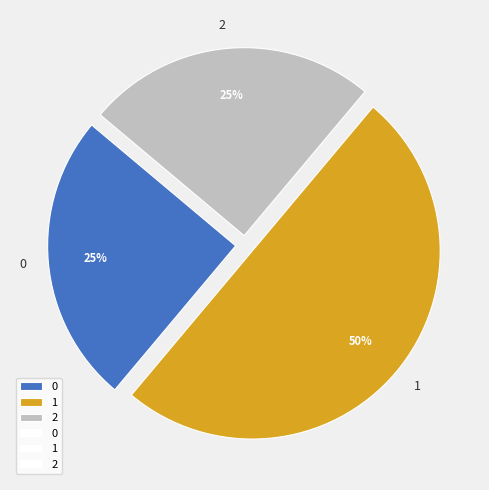

Do 1 and 2 together represent more than half of the pie?

Yes